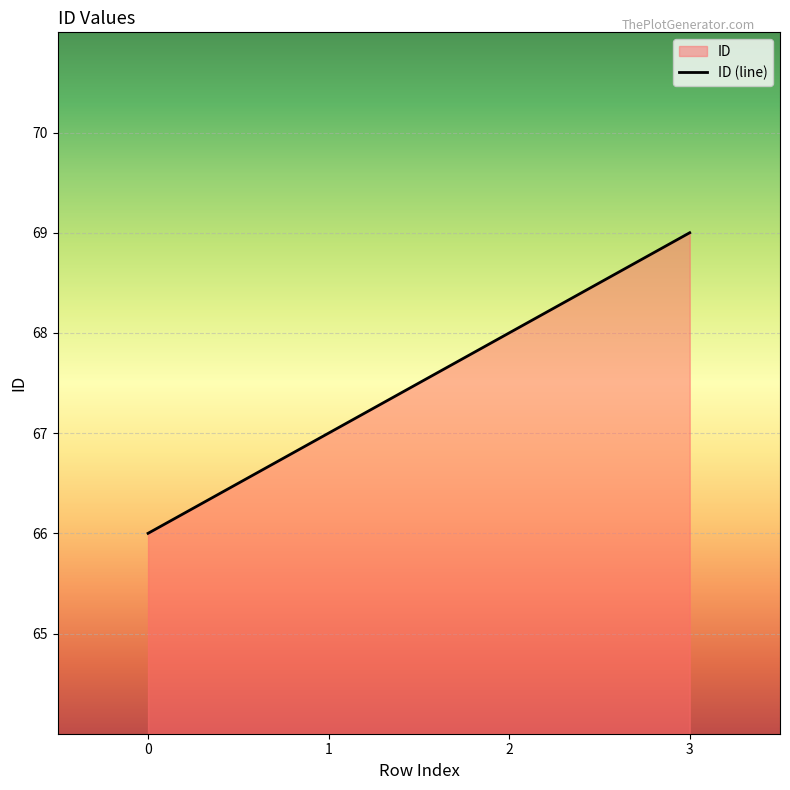

True or false: the data shows 66 at 0.

True